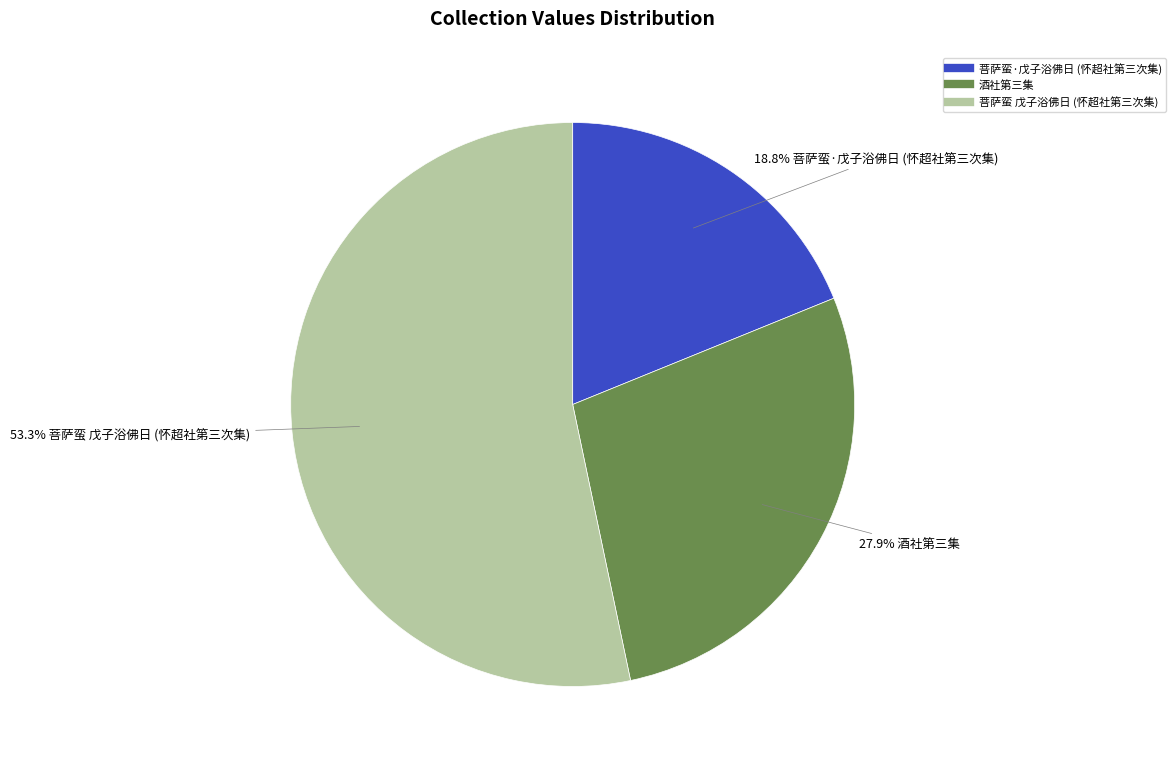

Is there a majority slice in this chart?

Yes